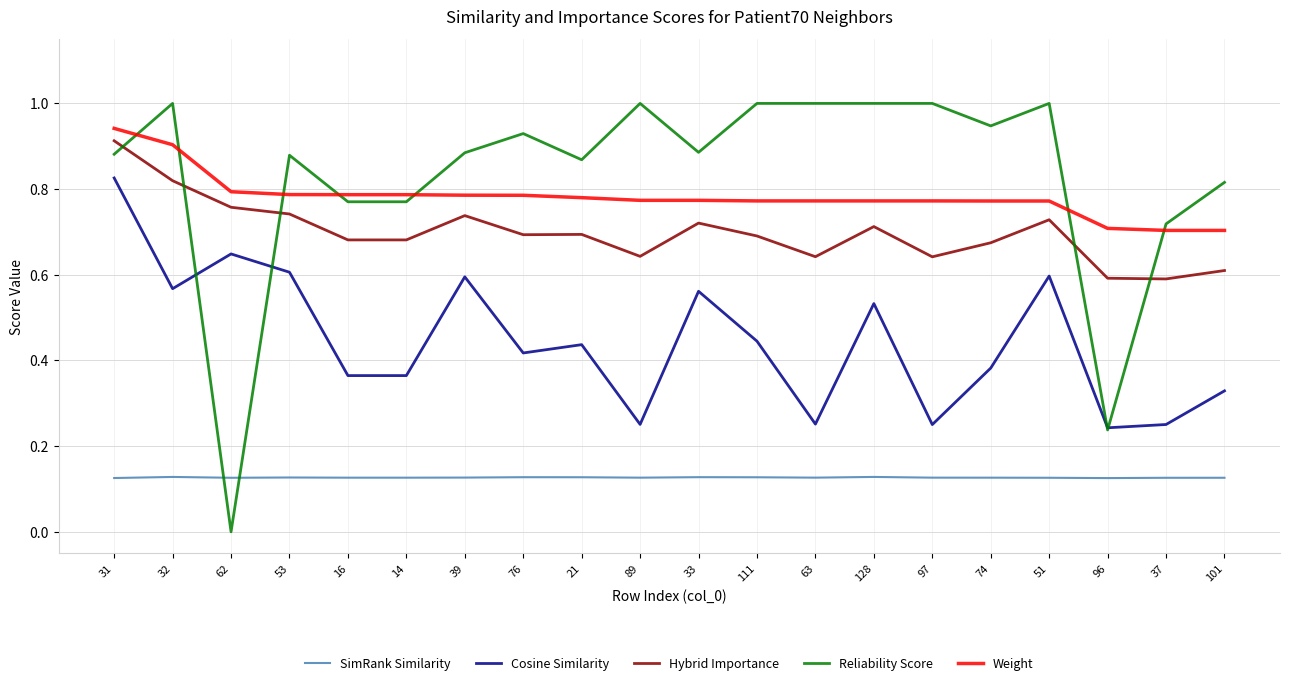

What are all the series names shown in the legend?

SimRank Similarity, Cosine Similarity, Hybrid Importance, Reliability Score, Weight